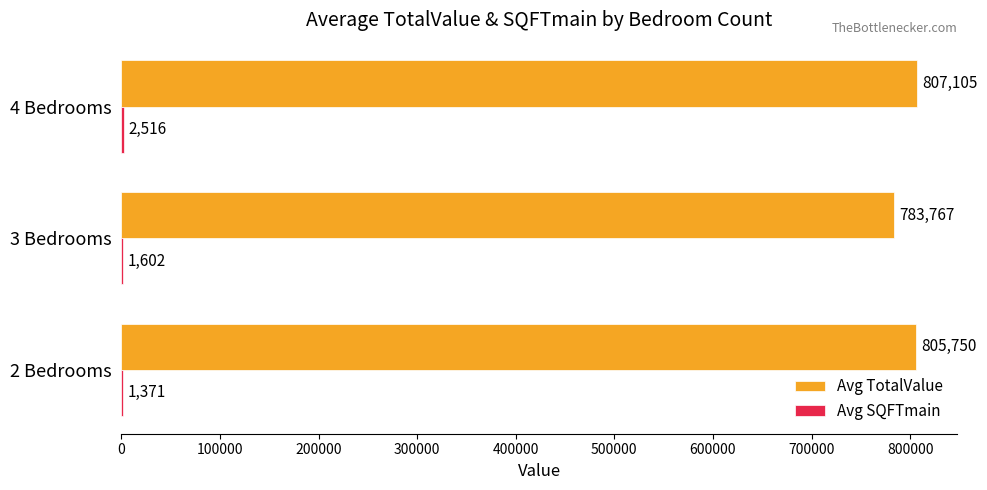

Is it true that Avg TotalValue equals 1060423.0 at 2 Bedrooms?

False